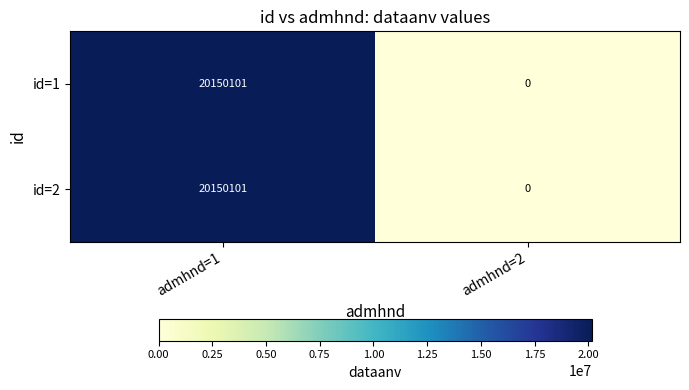

At which label is id=1 closest to 10075050?

admhnd=2